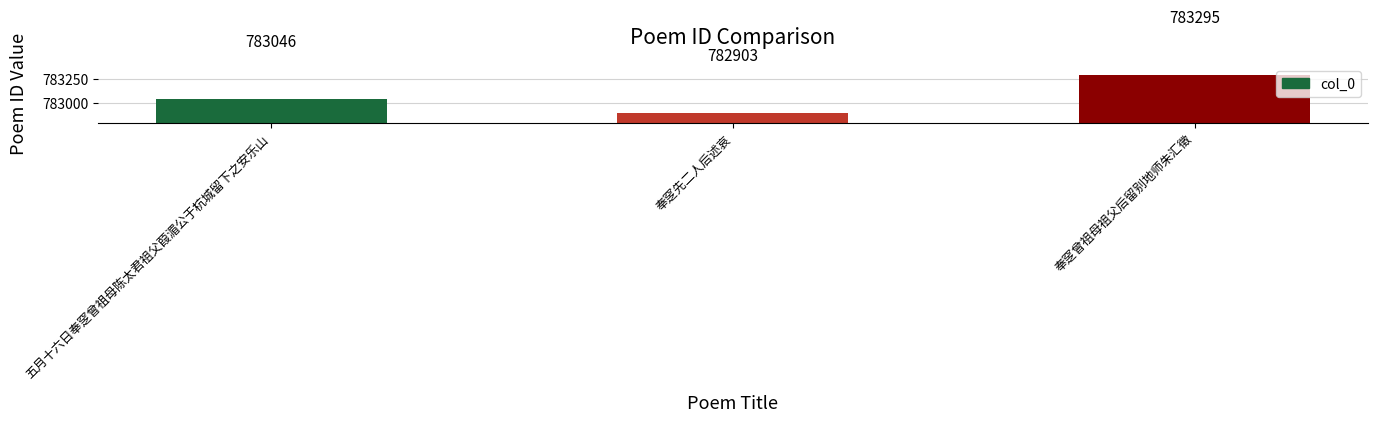

Reading left to right, extract all data points from this chart.

五月十六日奉窆曾祖母陈太君祖父葭湄公于杭城留下之安乐山=783046	奉窆先二人后述哀=782903	奉窆曾祖母祖父后留别地师朱汇徵=783295